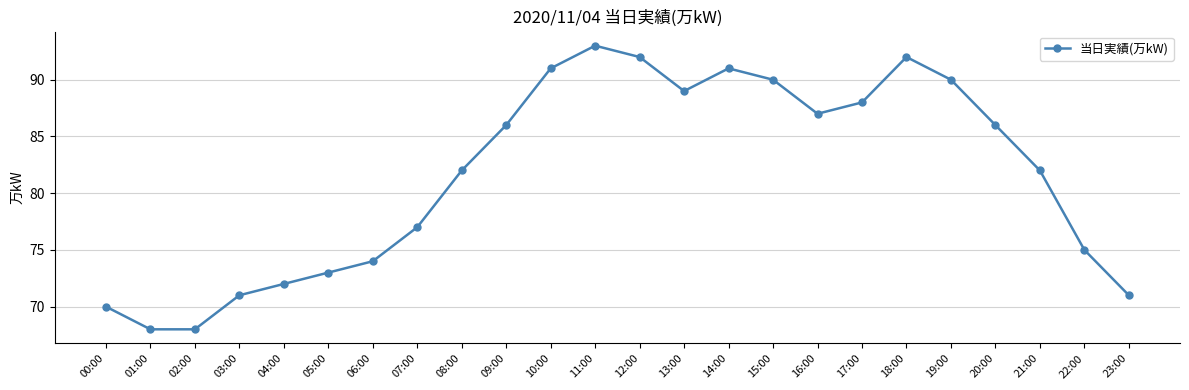

Reading left to right, transcribe all the data shown in this chart.

70	68	68	71	72	73	74	77	82	86	91	93	92	89	91	90	87	88	92	90	86	82	75	71